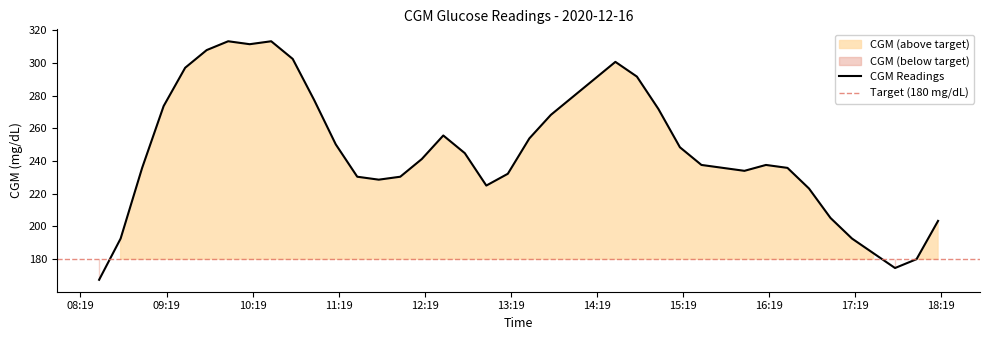

How many interior local valleys (lower than both neighbors) does the data have?

5